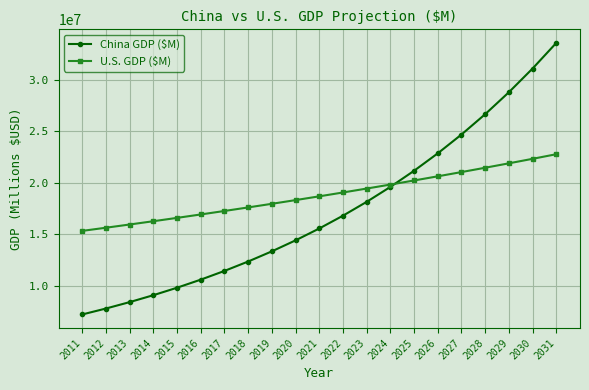

The value of U.S. GDP ($M) at 2021 is 18676226.9. True or false?

True